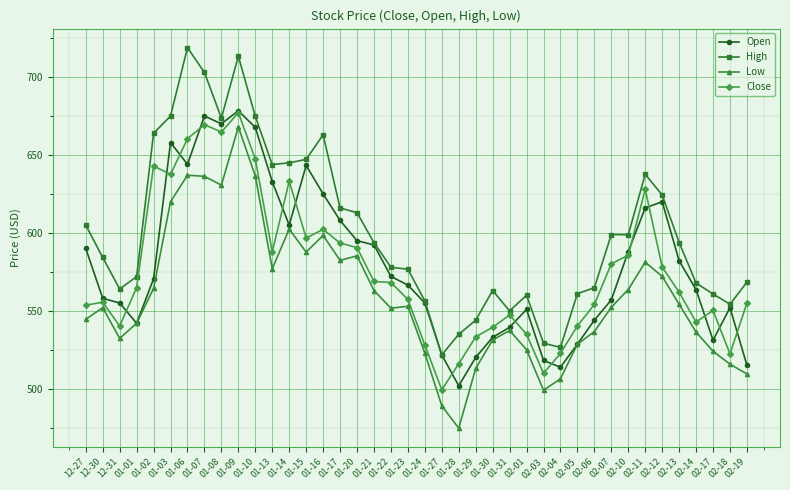

What is the difference between the maximum and second lowest values in the Low series?

179.0